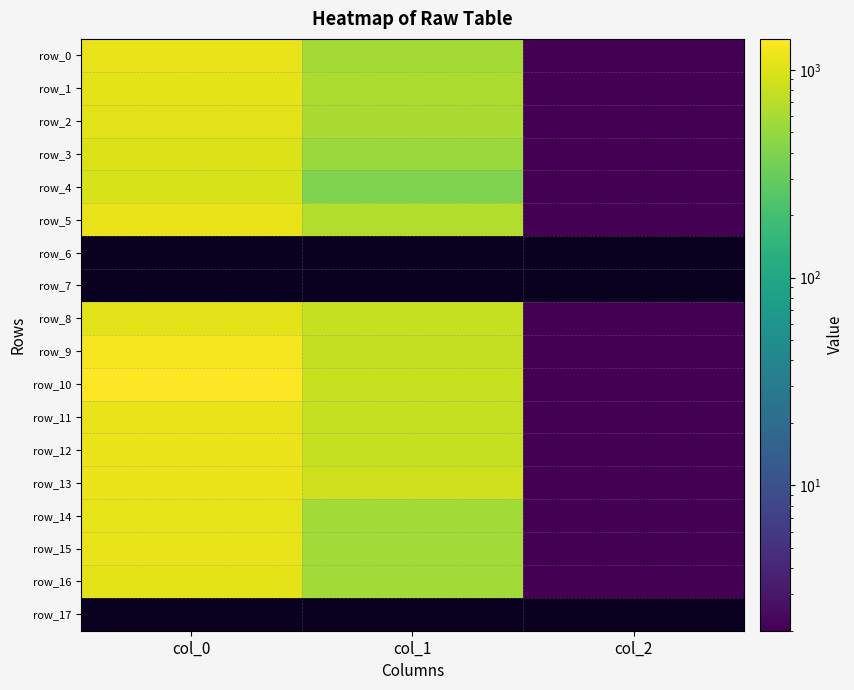

At which category does the chart reach its minimum across all series?

col_0